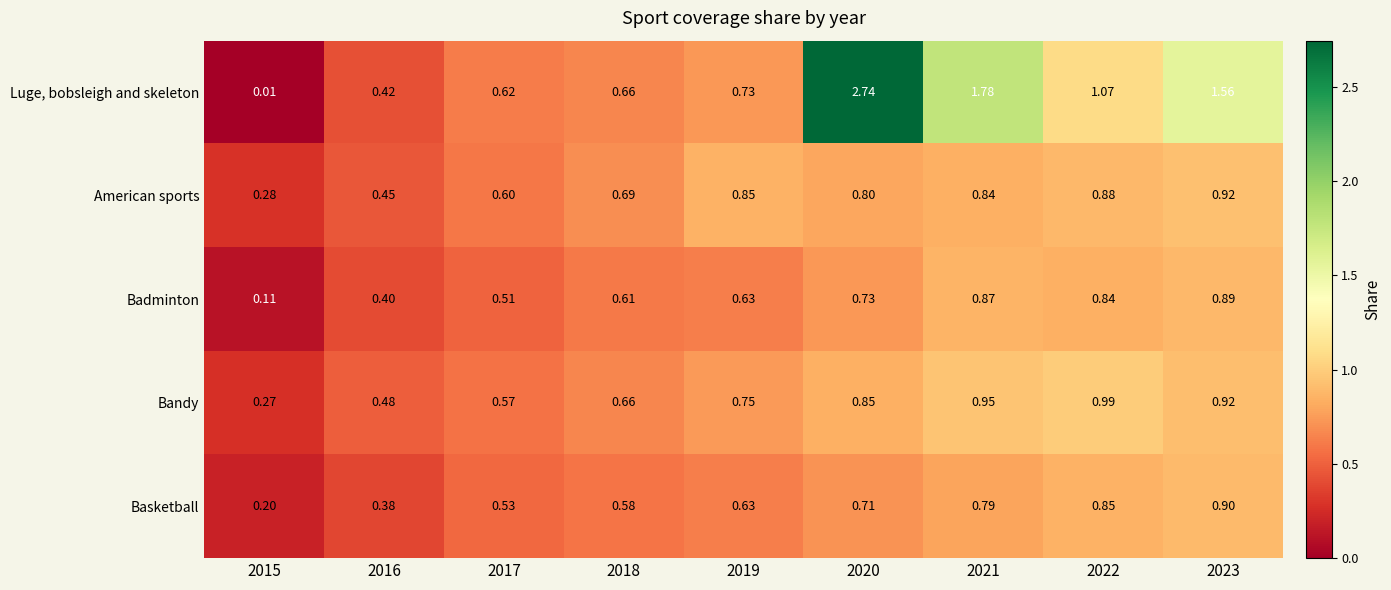

Is the value of Badminton at 2021 greater than the value of Bandy at 2019?

Yes